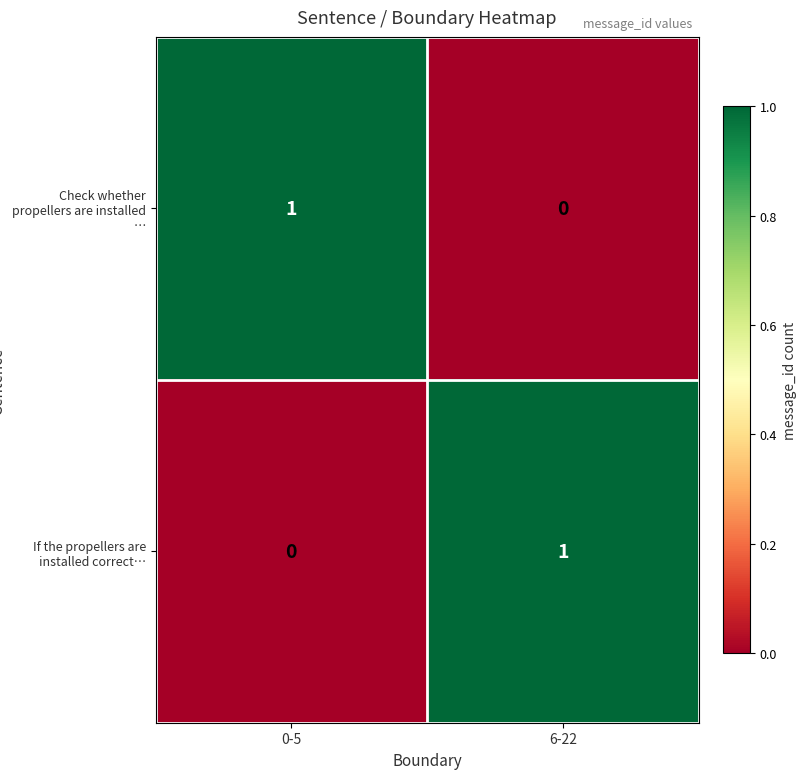

At how many categories does at least one series exceed 0?

2